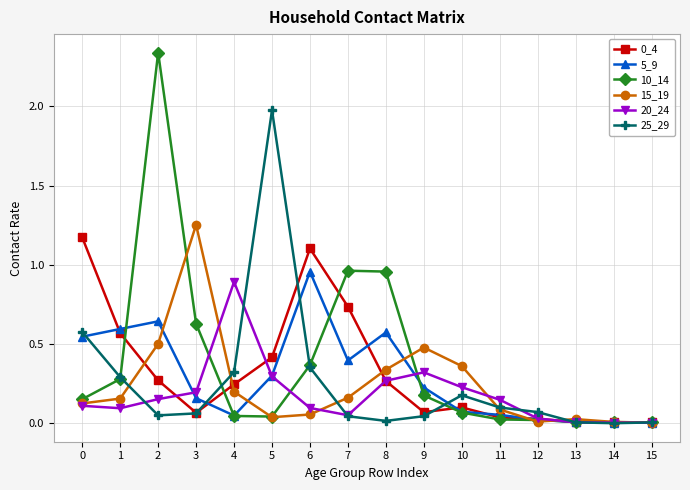

Is it true that 10_14 equals 0.1 at 10?

True